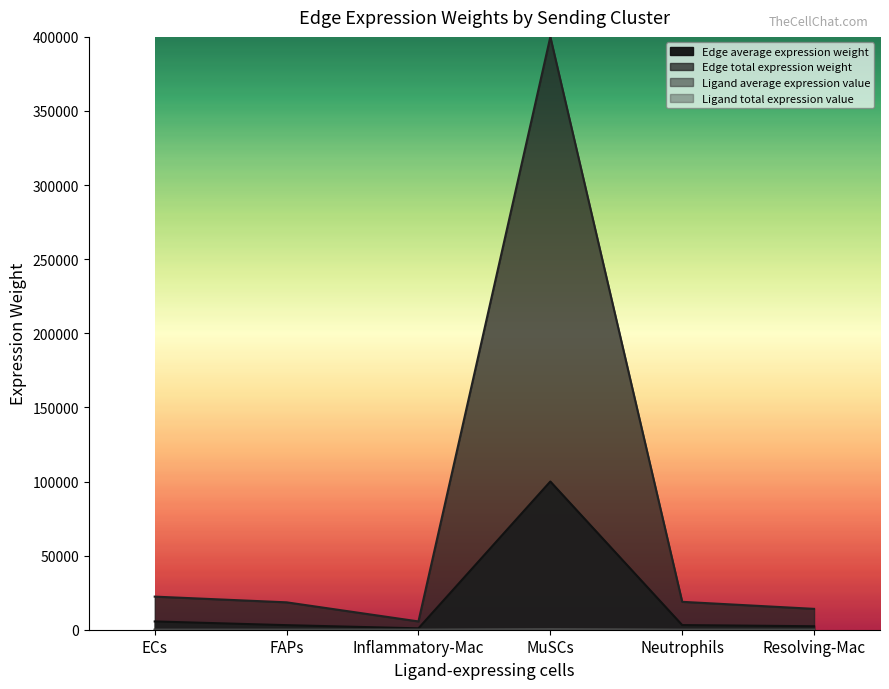

True or false: Edge average expression weight has more than 2 interior local peaks.

False